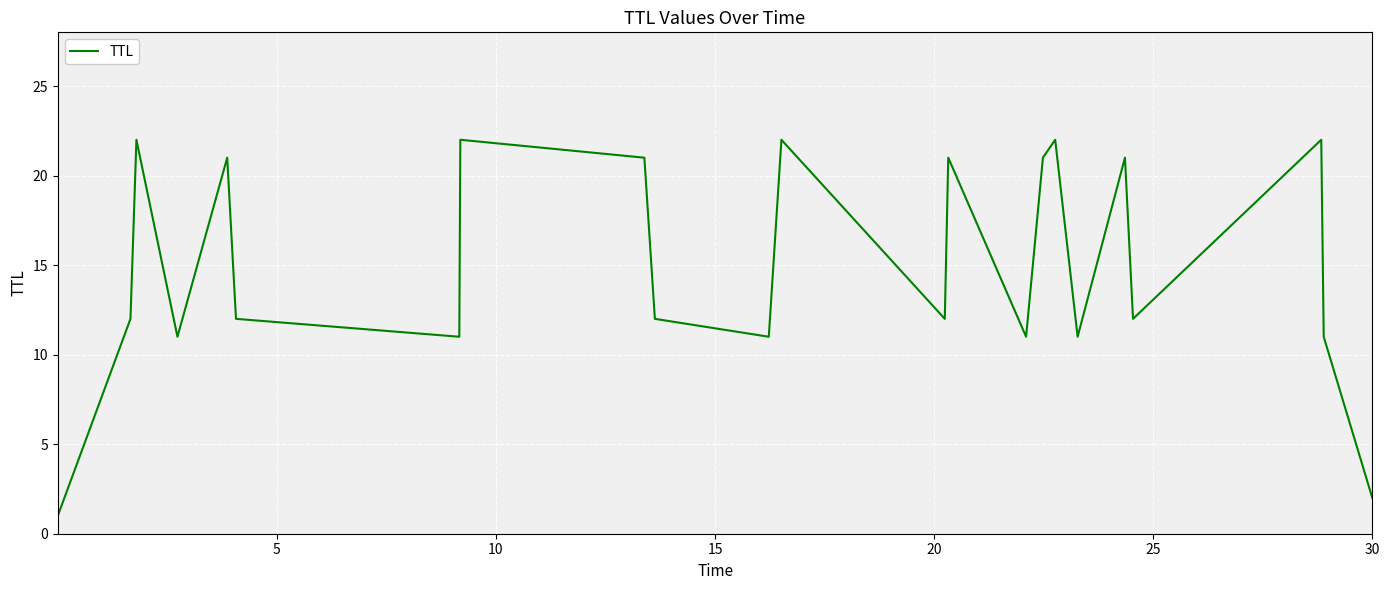

What is the difference between the maximum and minimum values?

21